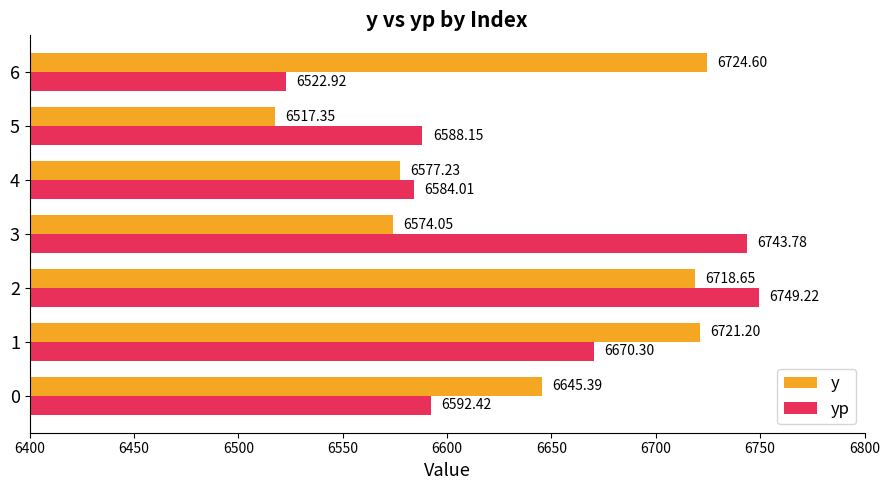

What is the sum of the yp values at 2 and 5?

13337.4